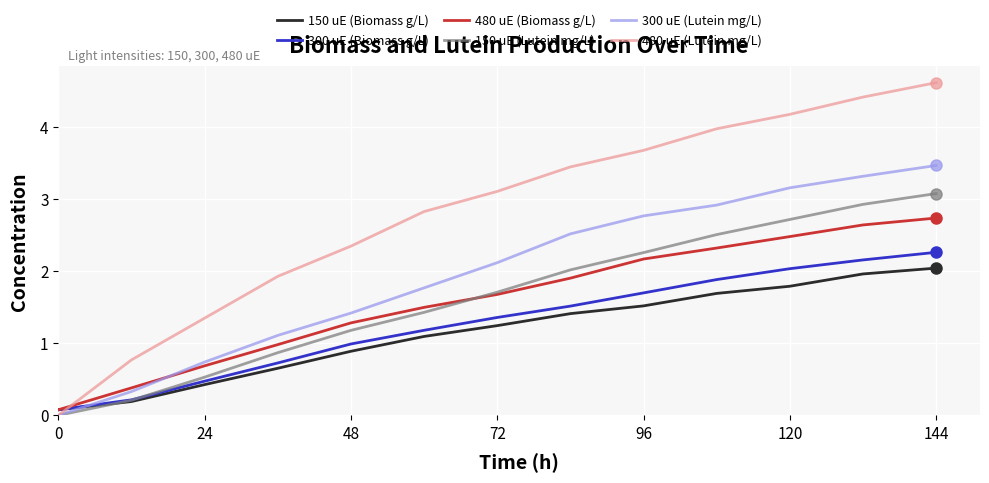

Which series has the largest total across all categories?

480 uE (Lutein mg/L)